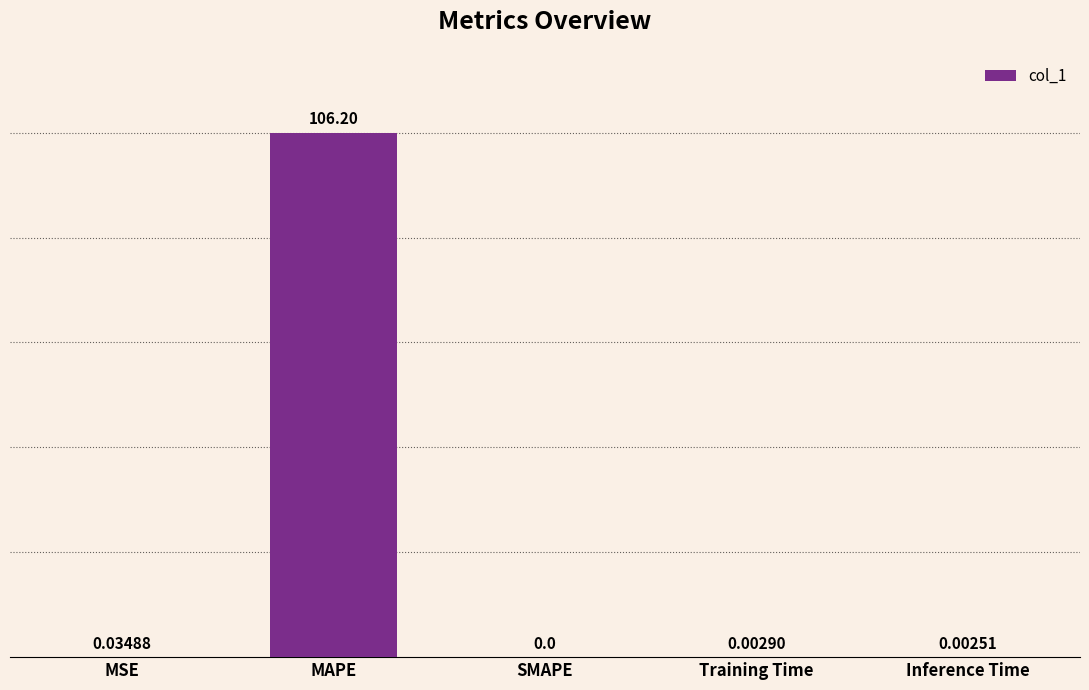

What is the change in value from MAPE to SMAPE?

-106.2